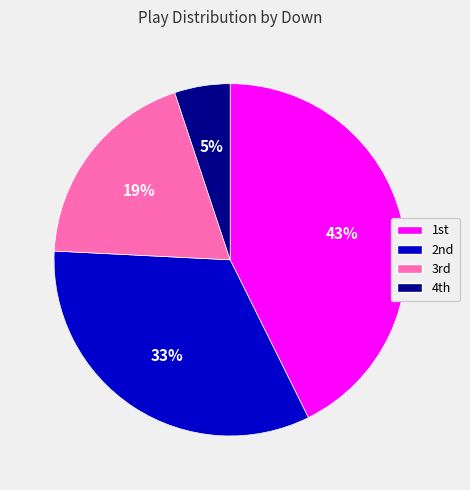

Count the number of slices in the pie.

4